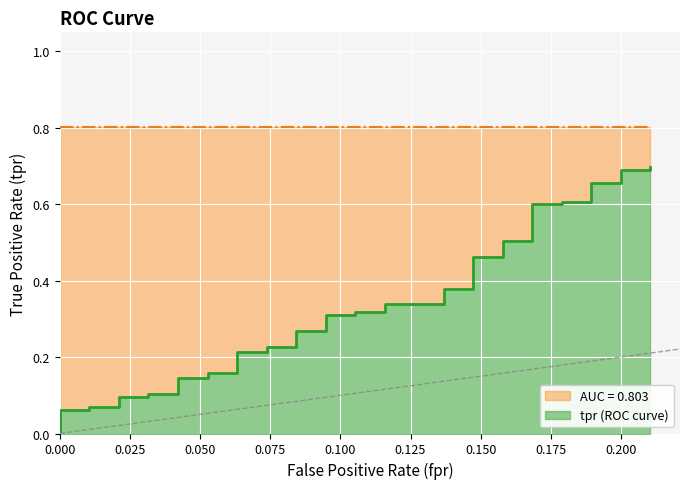

Reading left to right, transcribe all the data shown in this chart.

0.0	0.1	0.1	0.1	0.1	0.1	0.1	0.1	0.1	0.1	0.1	0.2	0.2	0.2	0.2	0.2	0.2	0.3	0.3	0.3	0.3	0.3	0.3	0.3	0.3	0.4	0.4	0.5	0.5	0.5	0.5	0.6	0.6	0.6	0.6	0.7	0.7	0.7	0.7	0.7